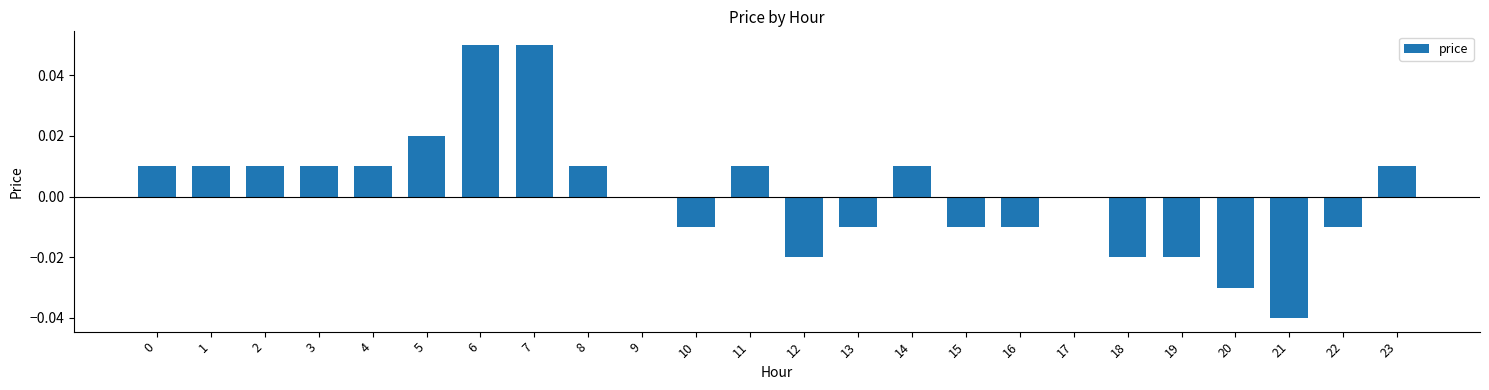

Which has a higher value, 18 or 16?

16